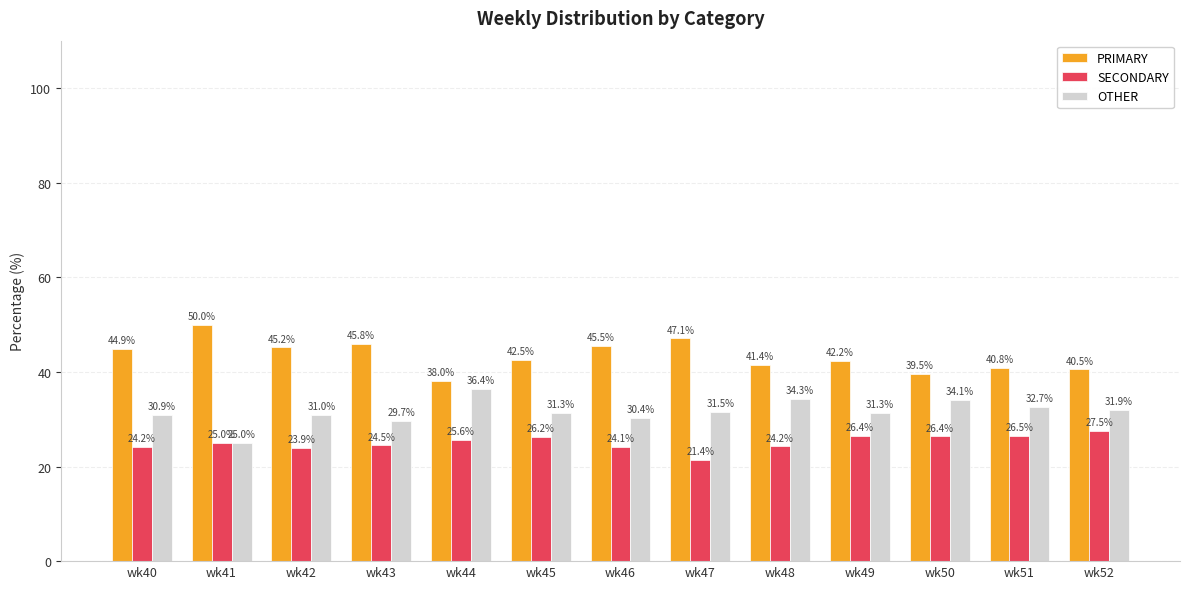

Rank the series by their average value, from lowest to highest.

SECONDARY, OTHER, PRIMARY